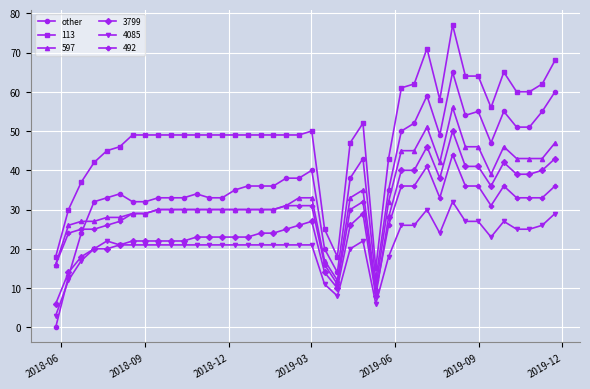

What is the greatest value displayed?

77